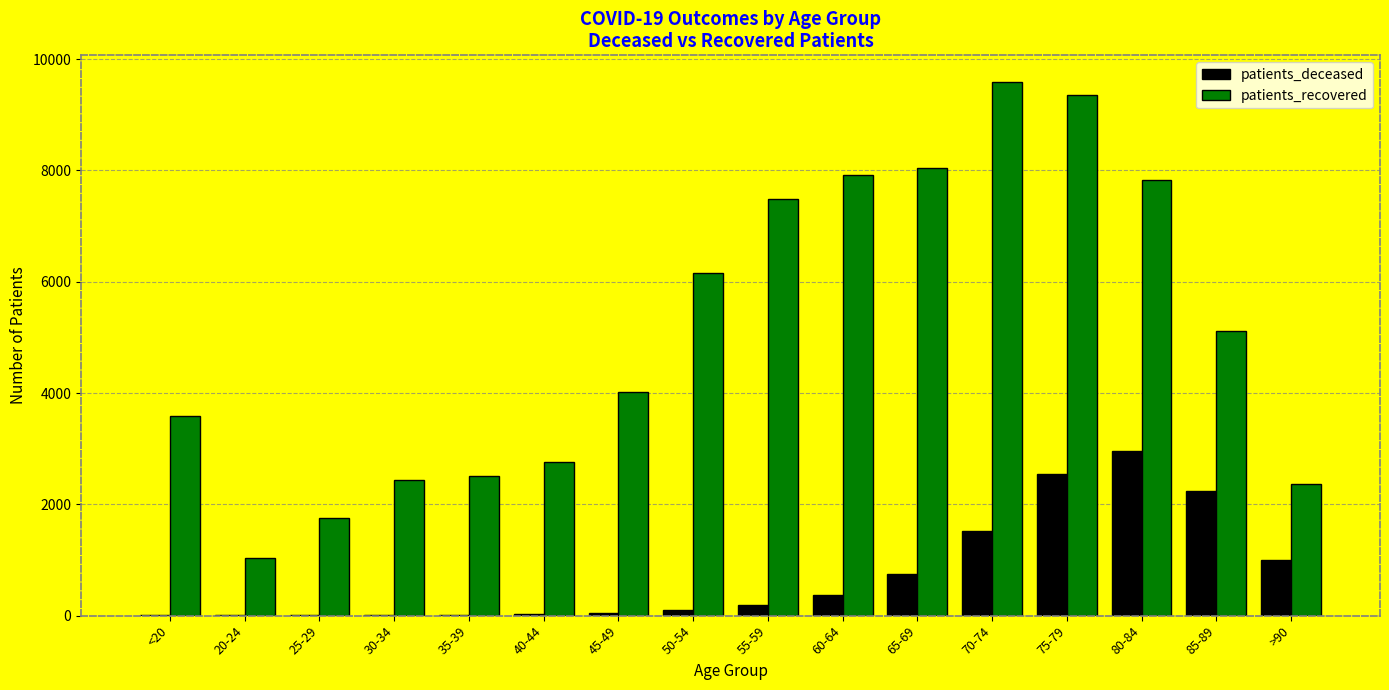

The value of patients_recovered at 50-54 is 11001. True or false?

False